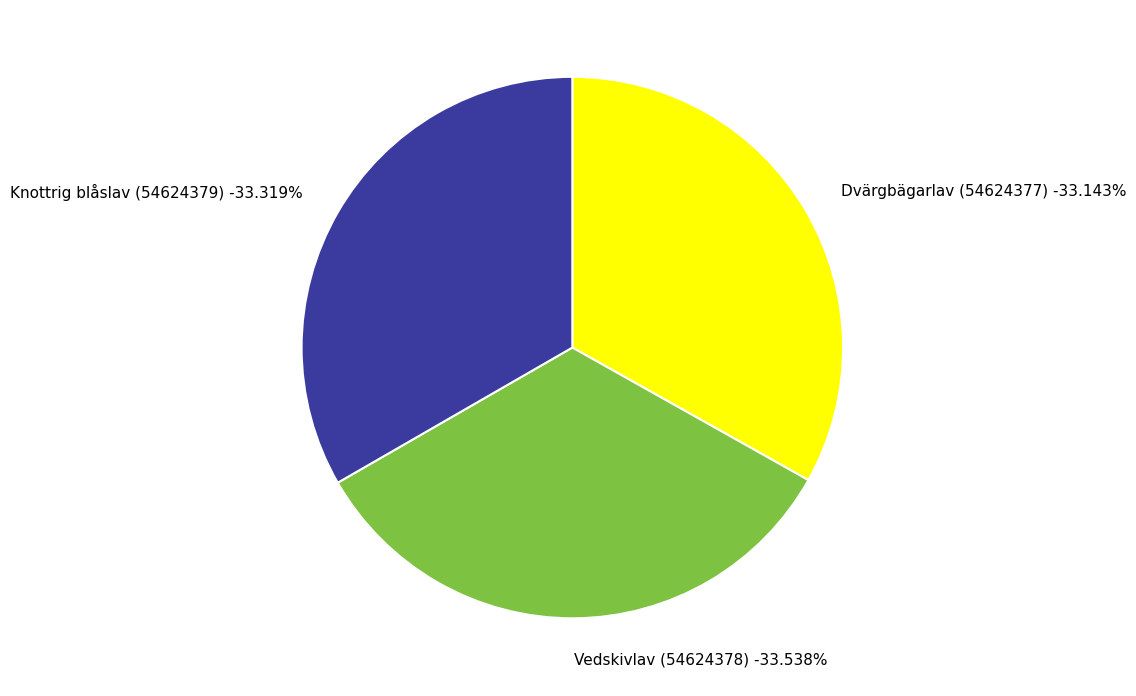

Is there any slice that represents more than half of the pie?

No